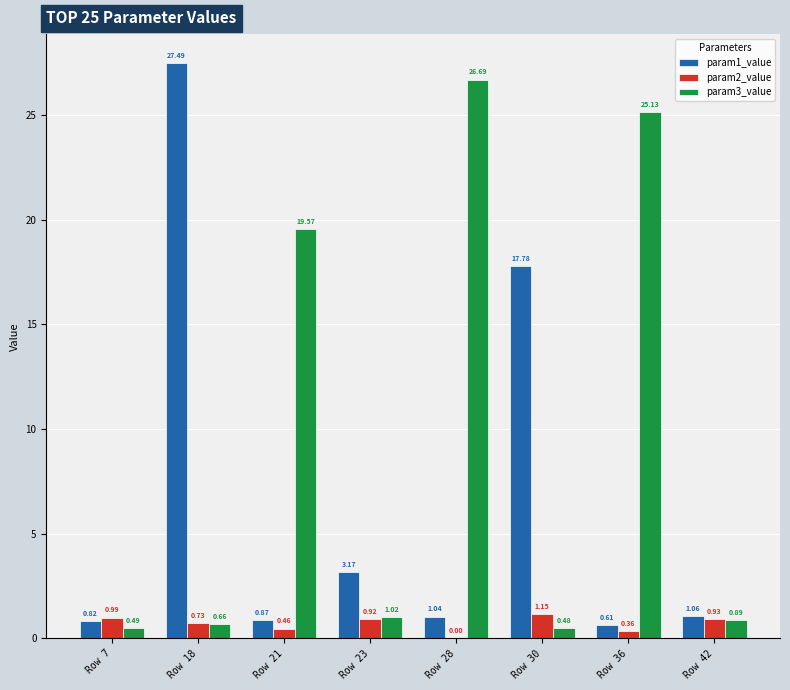

Which series has the widest spread of values?

param1_value